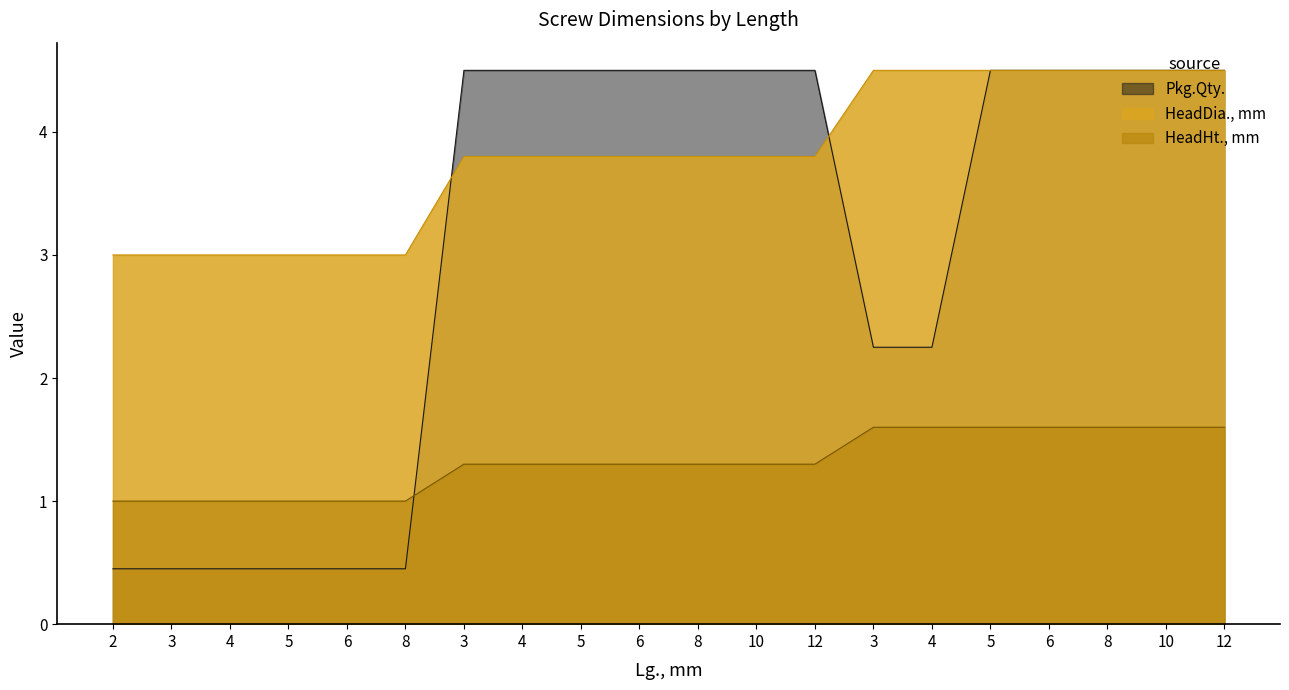

Between 4 and 12, which series saw the biggest shift?

Pkg.Qty.